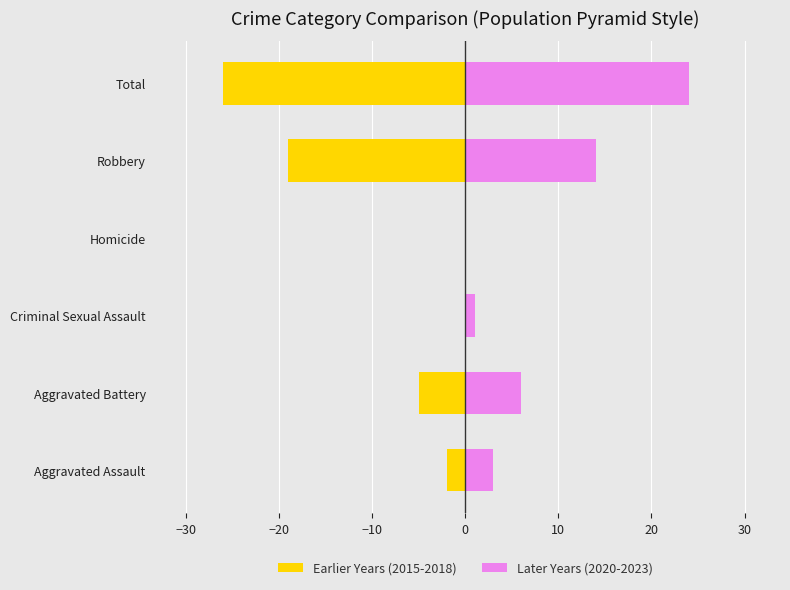

How many data points in Later Years (2020-2023) are less than 6?

3